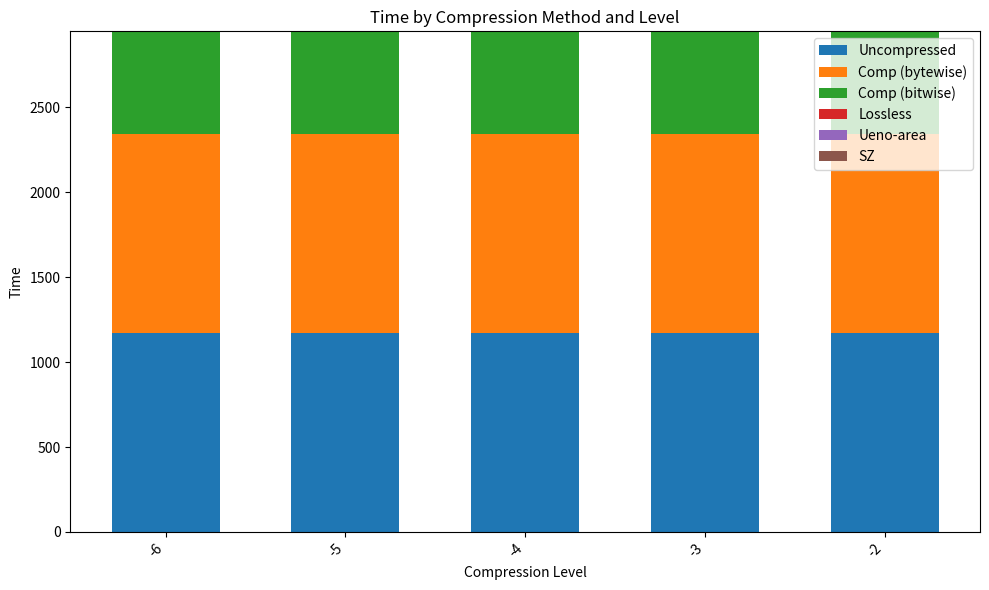

What is the total value across all series at -3?

2942.5